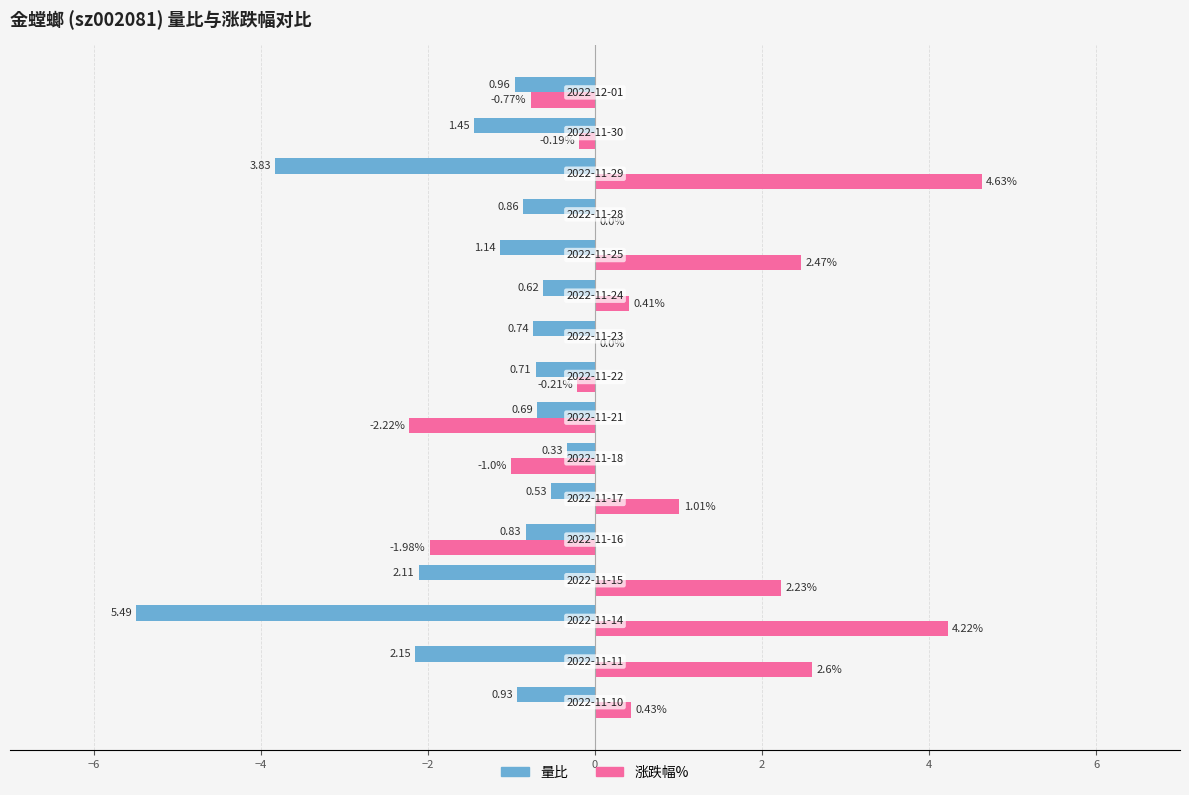

Which series has the largest total across all categories?

涨跌幅%